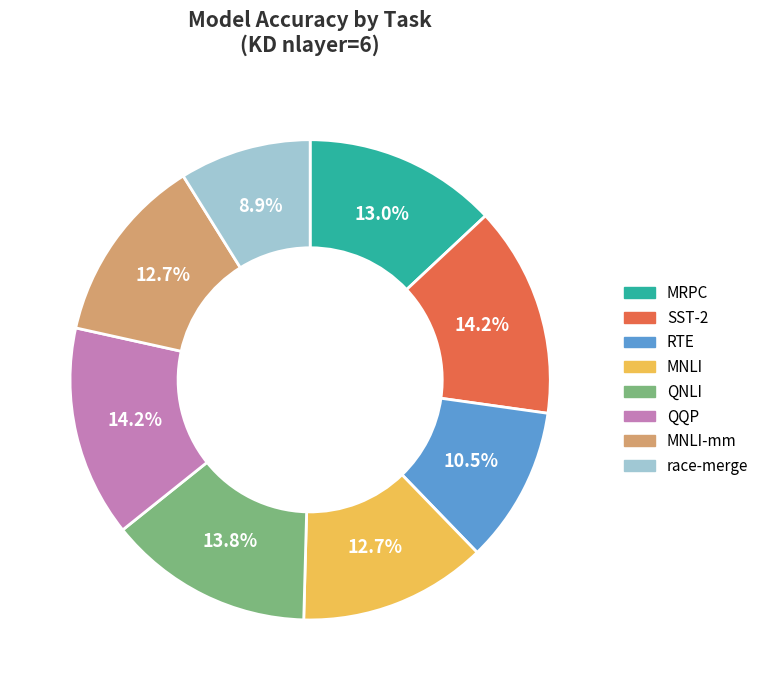

Does any single category account for the majority?

No